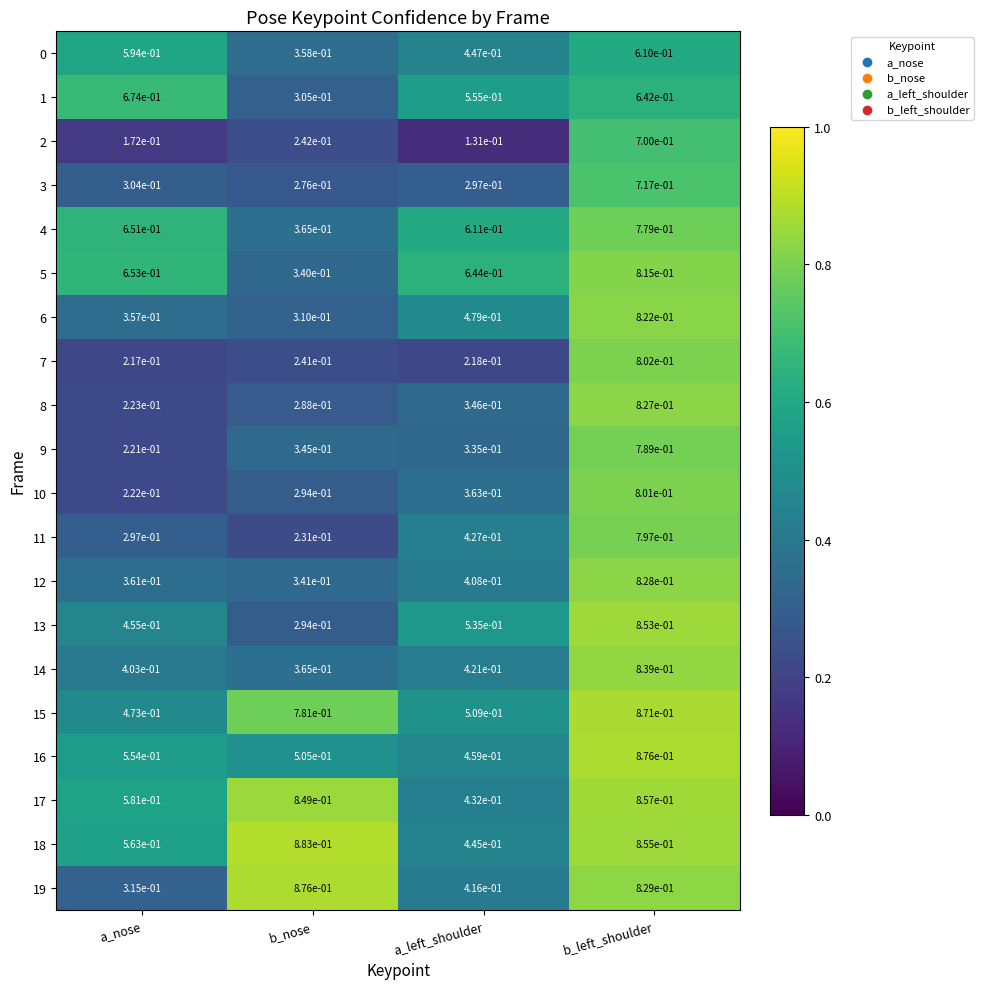

At which category is the sum across all series the highest?

b_left_shoulder